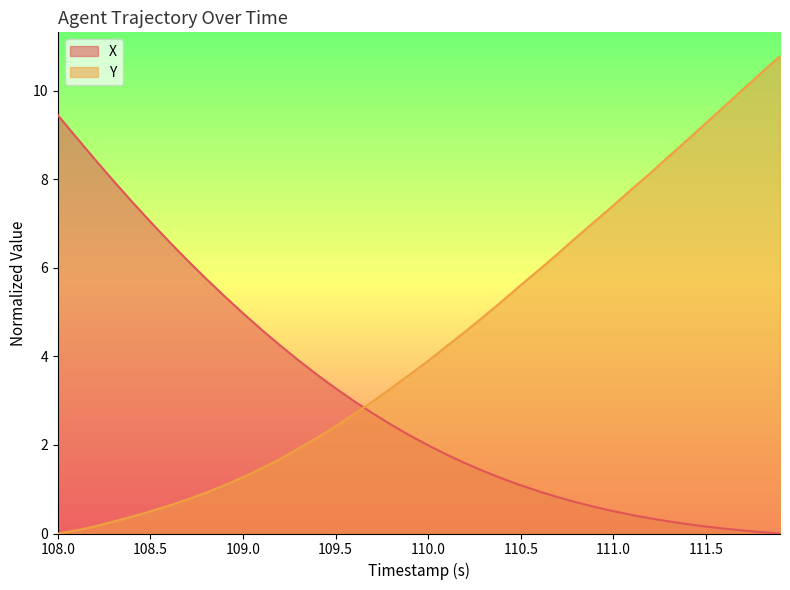

How many values in the Y series are below 3?

18